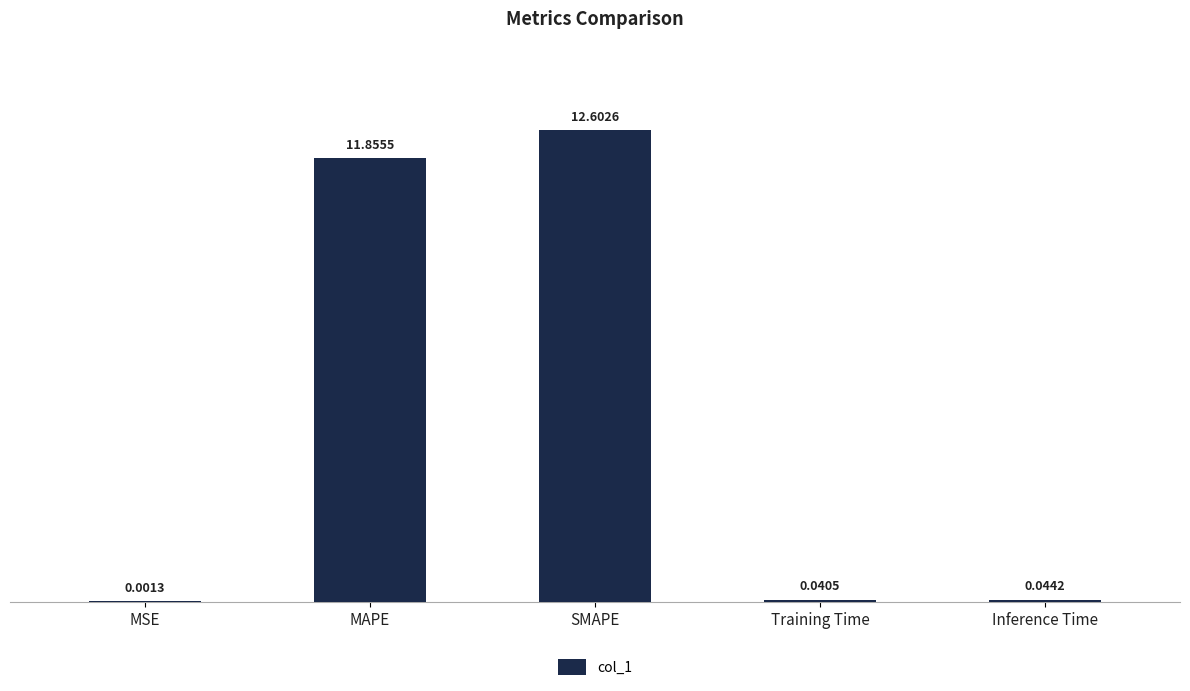

Are the bars horizontal?

No